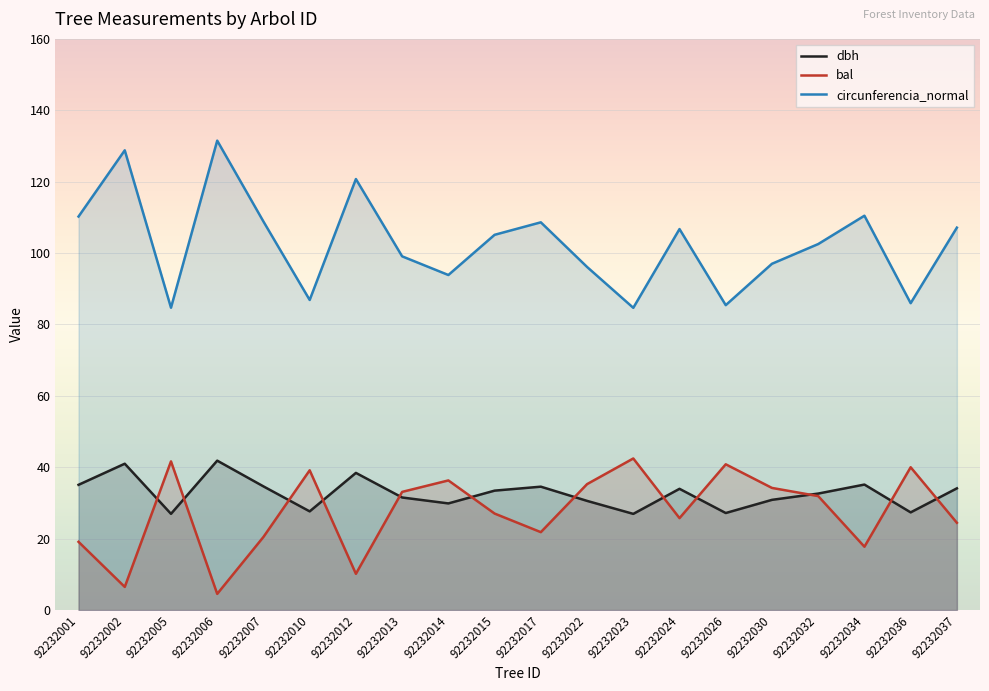

List the labels in order of bal value, smallest first.

92232006, 92232002, 92232012, 92232034, 92232001, 92232007, 92232017, 92232037, 92232024, 92232015, 92232032, 92232013, 92232030, 92232022, 92232014, 92232010, 92232036, 92232026, 92232005, 92232023